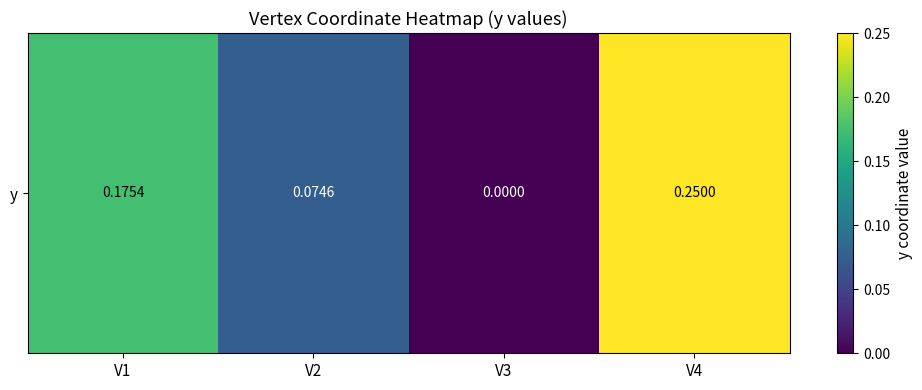

Reading left to right, transcribe all the data shown in this chart.

0.2	0.1	0.0	0.2